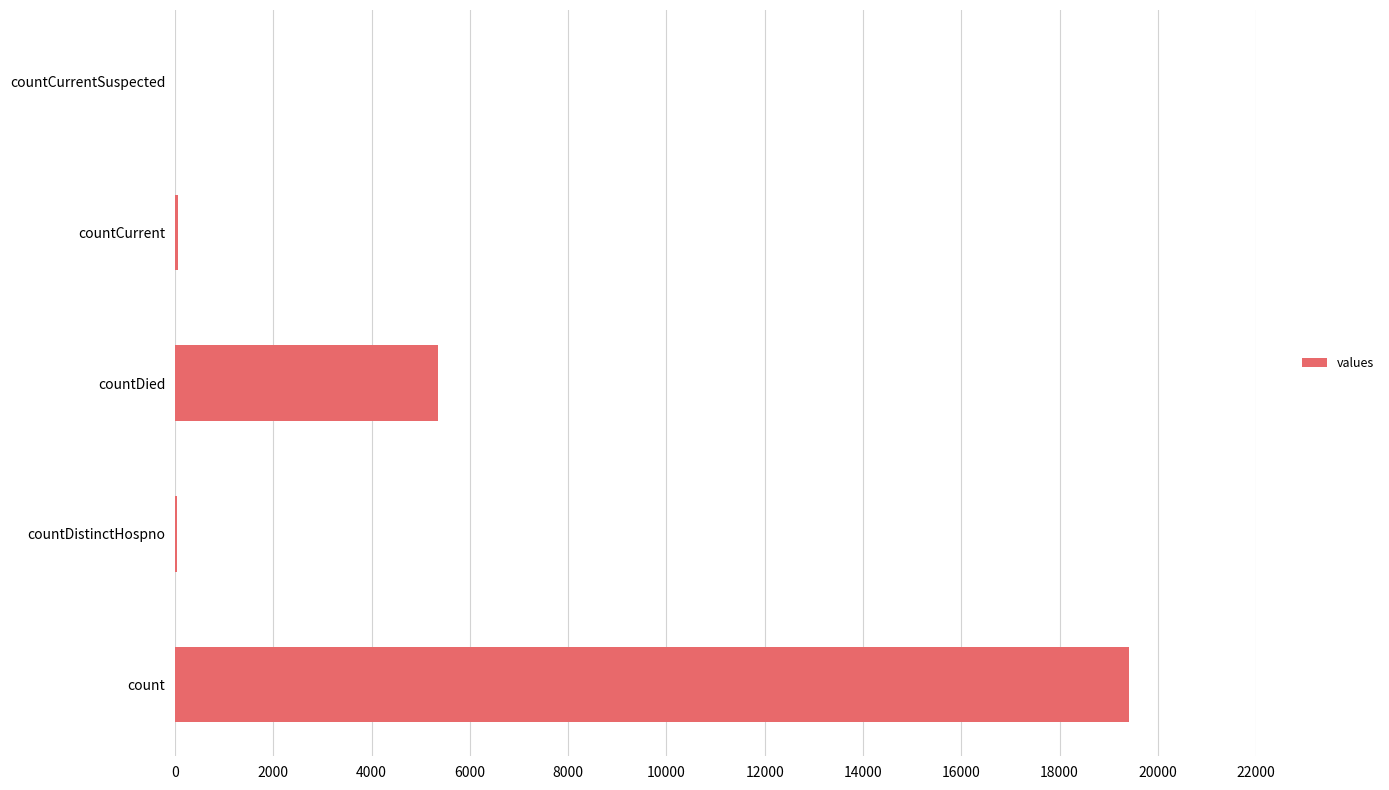

Is it true that the value at countCurrentSuspected is 0?

True